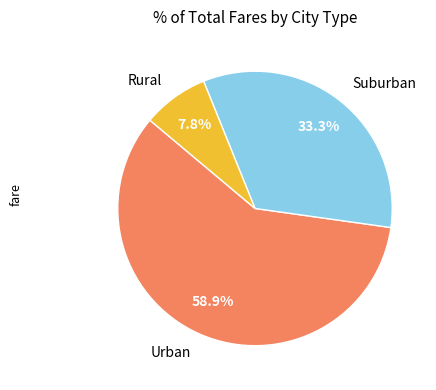

Is the sum of Urban and Rural greater than half?

Yes